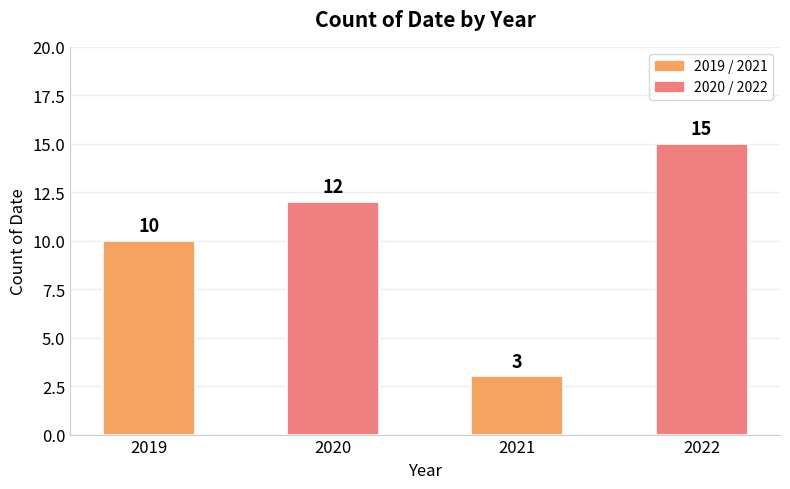

Rank the categories by value from highest to lowest.

2022, 2020, 2019, 2021